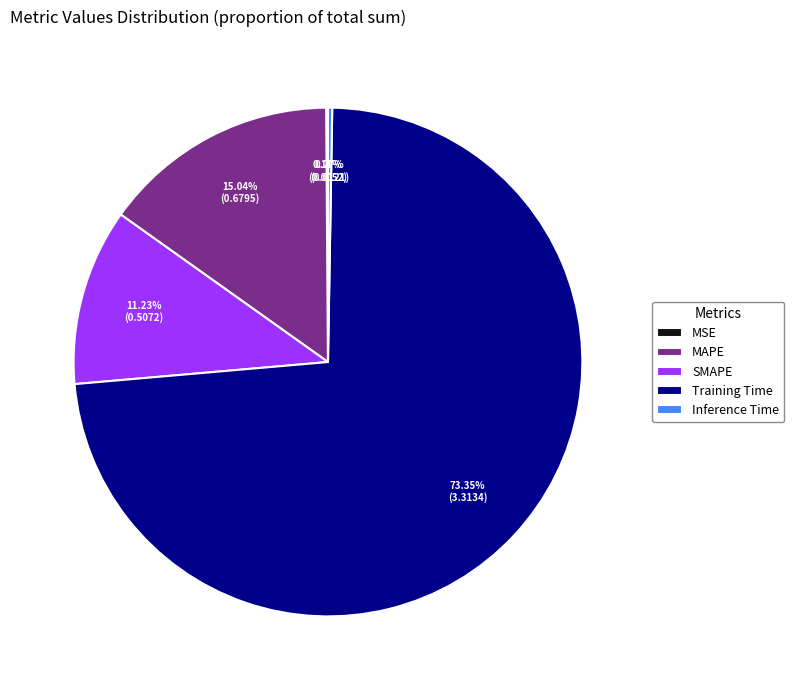

Which category has the biggest portion of the pie?

Training Time